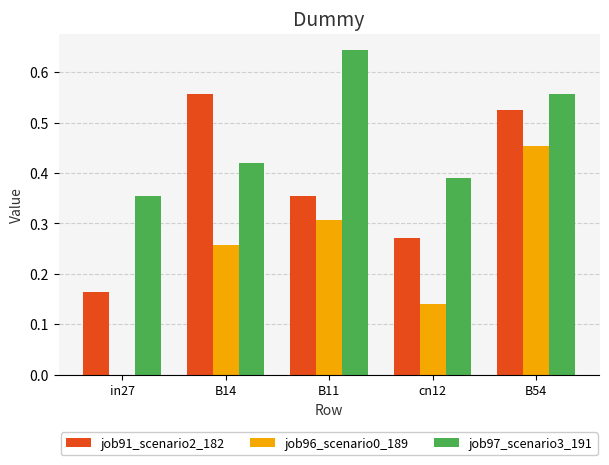

The job91_scenario2_182 series shows 0.4 at cn12. True or false?

False